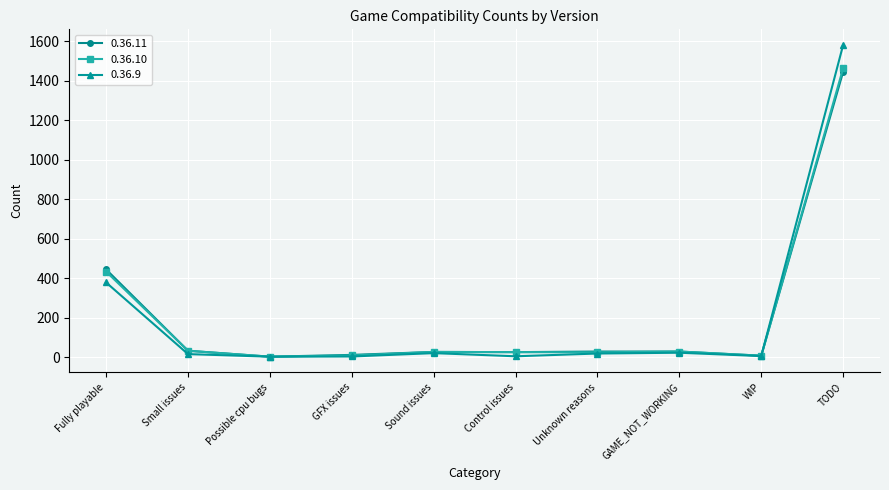

Which series has the largest range (max minus min)?

0.36.9